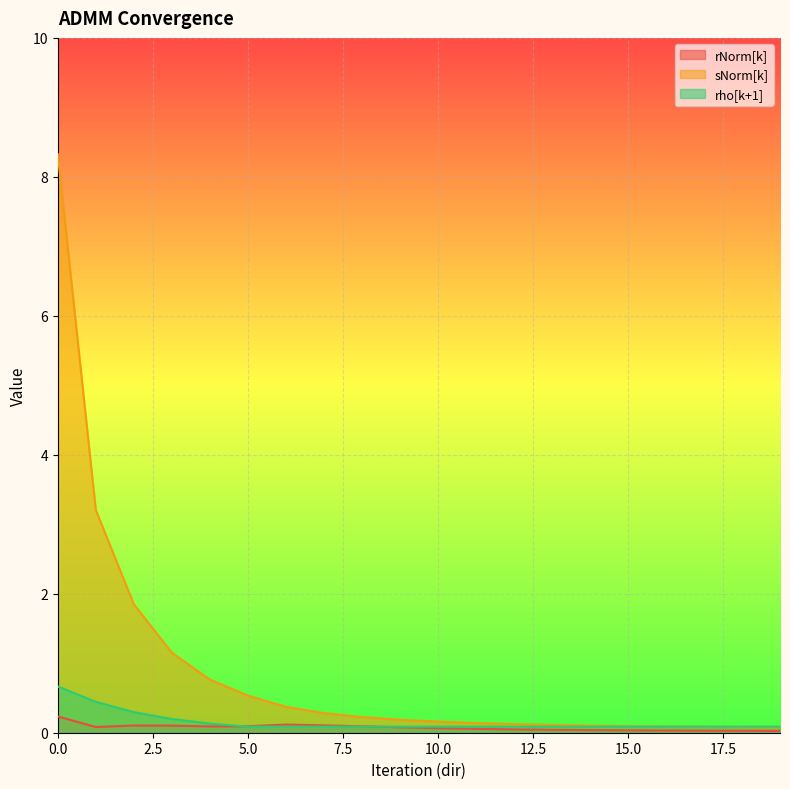

Reading left to right, list all the values displayed in this chart.

rNorm[k]: 0=0.2	1=0.1	2=0.1	3=0.1	4=0.1	5=0.1	6=0.1	7=0.1	8=0.1	9=0.1	10=0.1	11=0.1	12=0.0	13=0.0	14=0.0	15=0.0	16=0.0	17=0.0	18=0.0	19=0.0
sNorm[k]: 0=8.3	1=3.2	2=1.8	3=1.2	4=0.8	5=0.5	6=0.4	7=0.3	8=0.2	9=0.2	10=0.2	11=0.1	12=0.1	13=0.1	14=0.1	15=0.1	16=0.1	17=0.1	18=0.1	19=0.1
rho[k+1]: 0=0.7	1=0.4	2=0.3	3=0.2	4=0.1	5=0.1	6=0.1	7=0.1	8=0.1	9=0.1	10=0.1	11=0.1	12=0.1	13=0.1	14=0.1	15=0.1	16=0.1	17=0.1	18=0.1	19=0.1